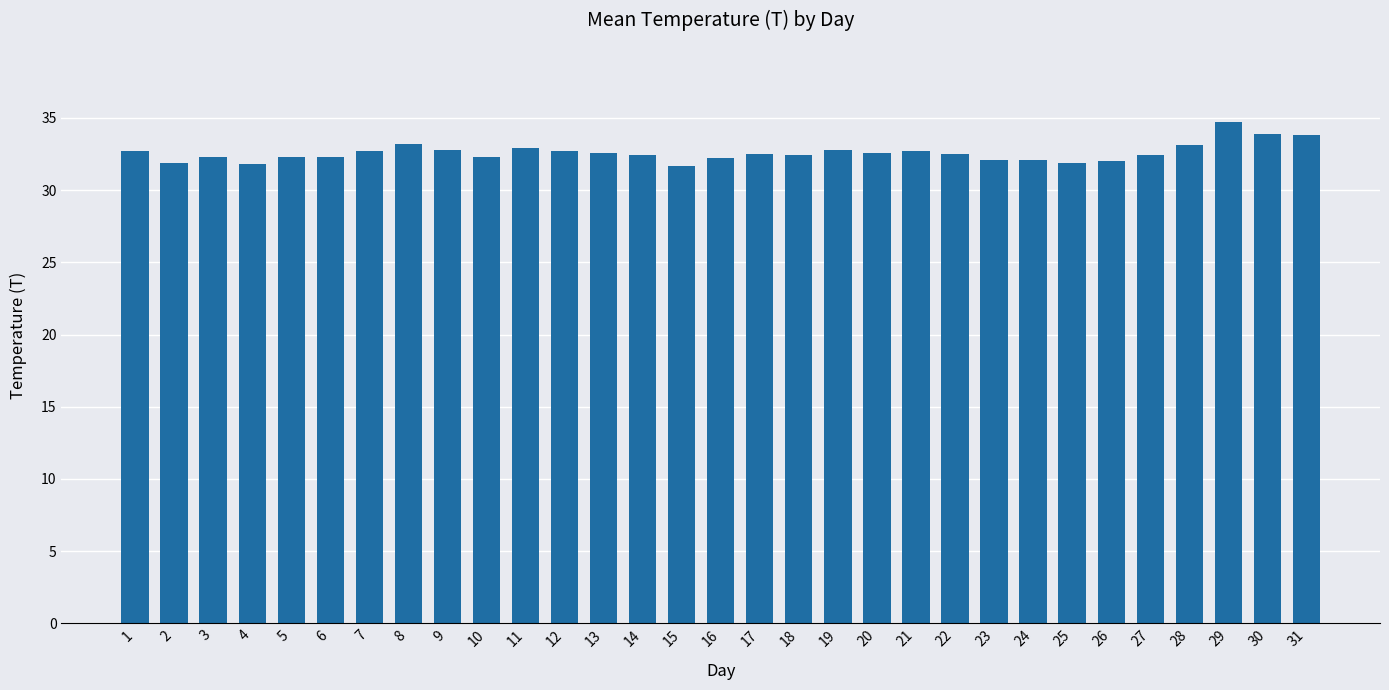

What value does the data have at 18?

32.4